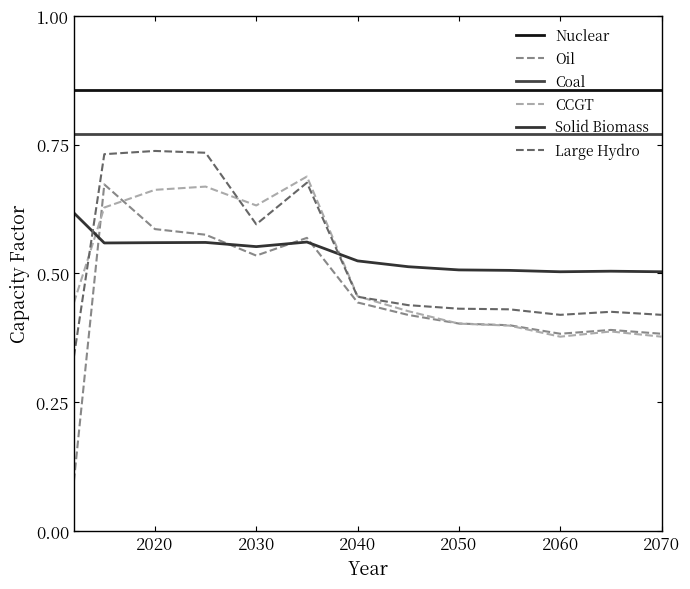

How many lines are shown in the chart?

6